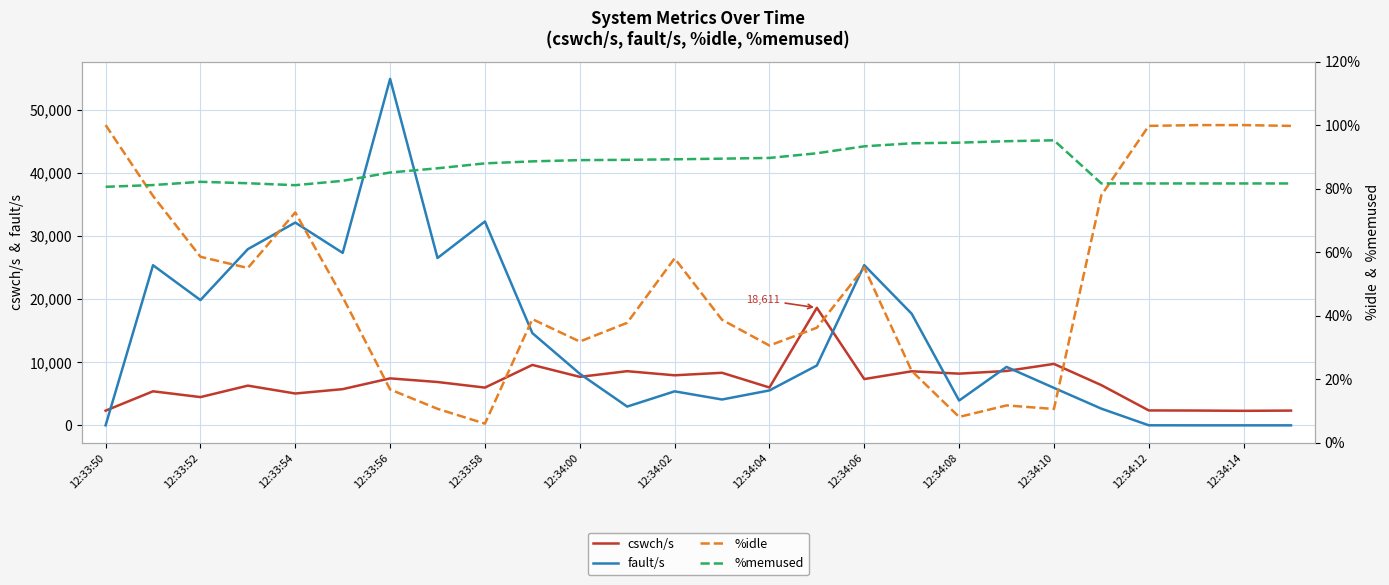

List the series in order of their peak value, highest first.

fault/s, cswch/s, %idle, %memused